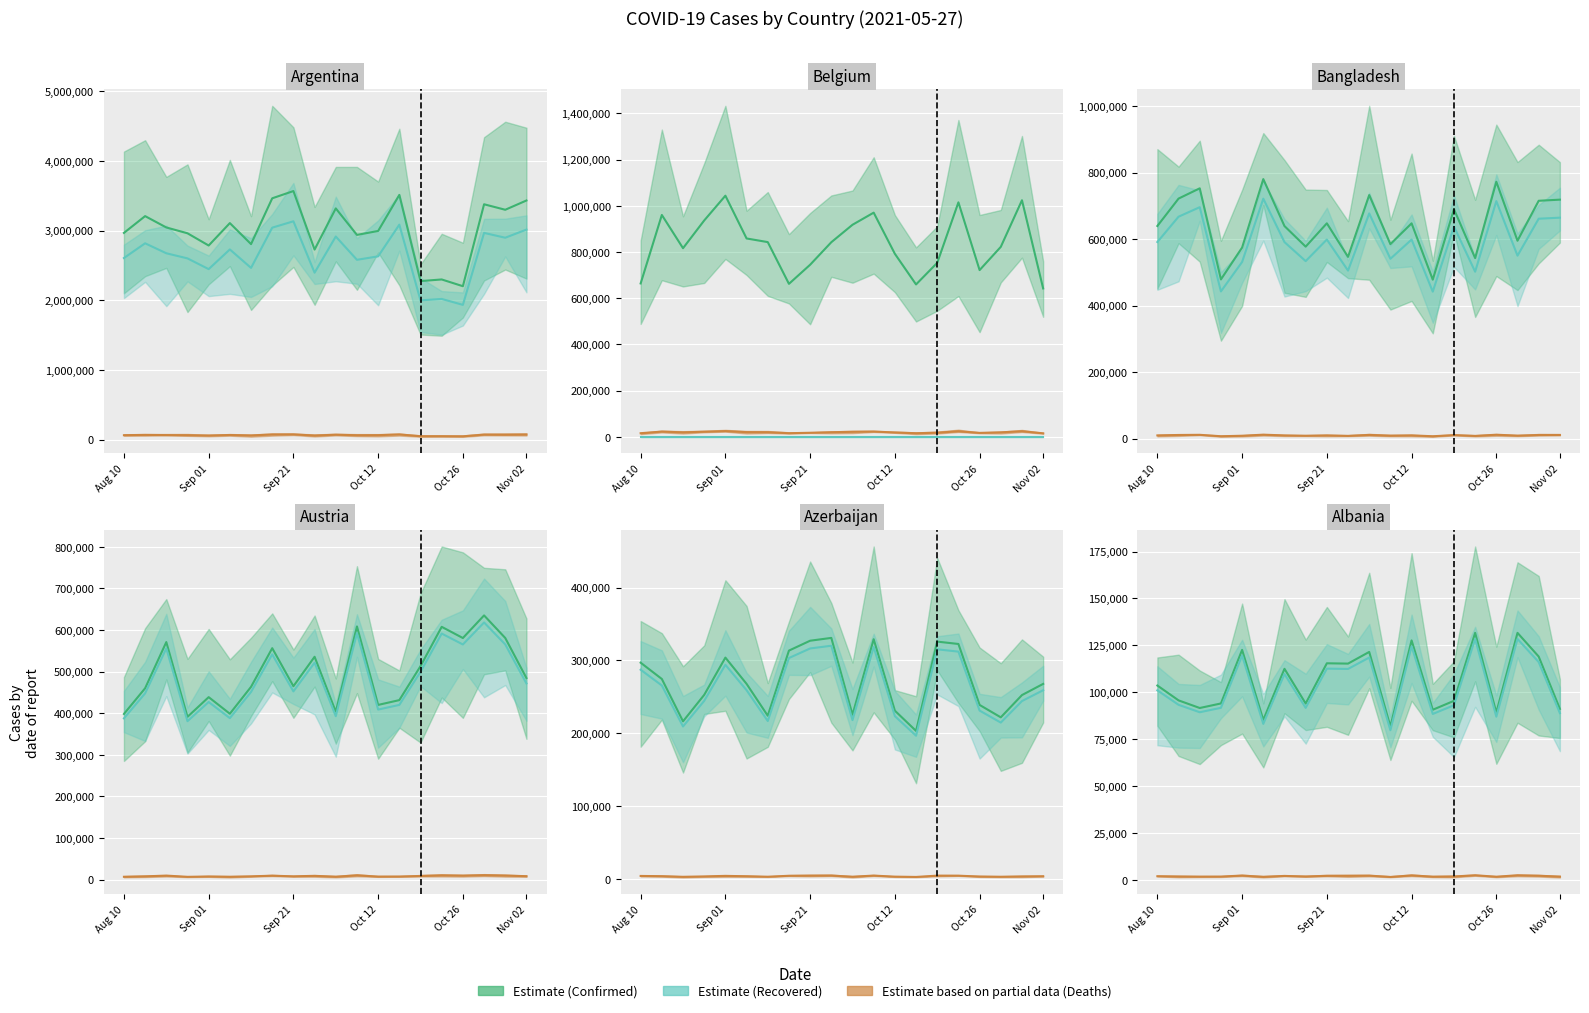

True or false: Confirmed and Deaths intersect in this chart.

False